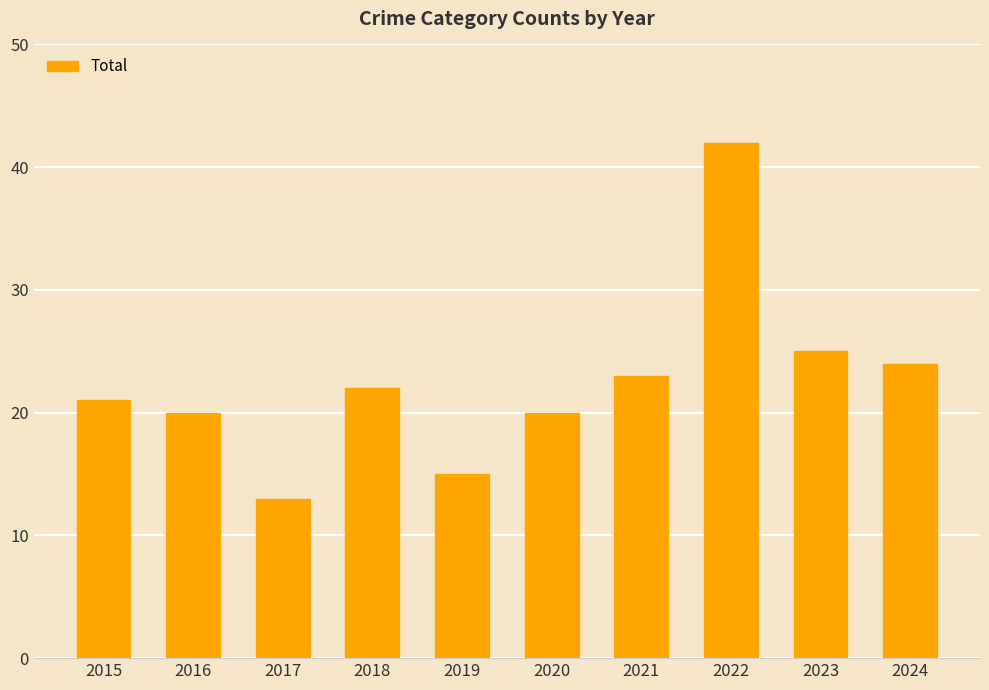

Are the bars horizontal?

No